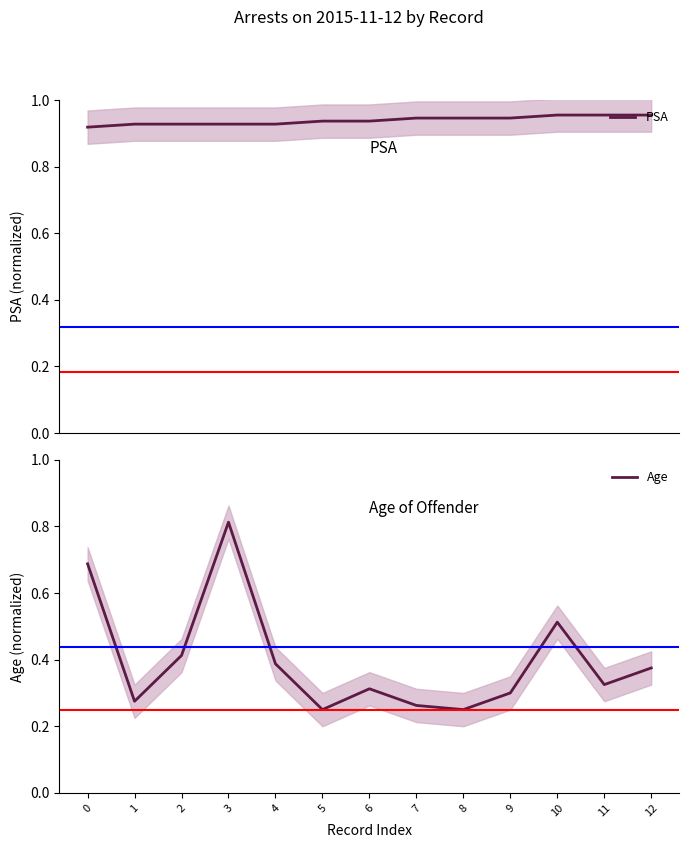

Between 6 and 11, which is larger?

11